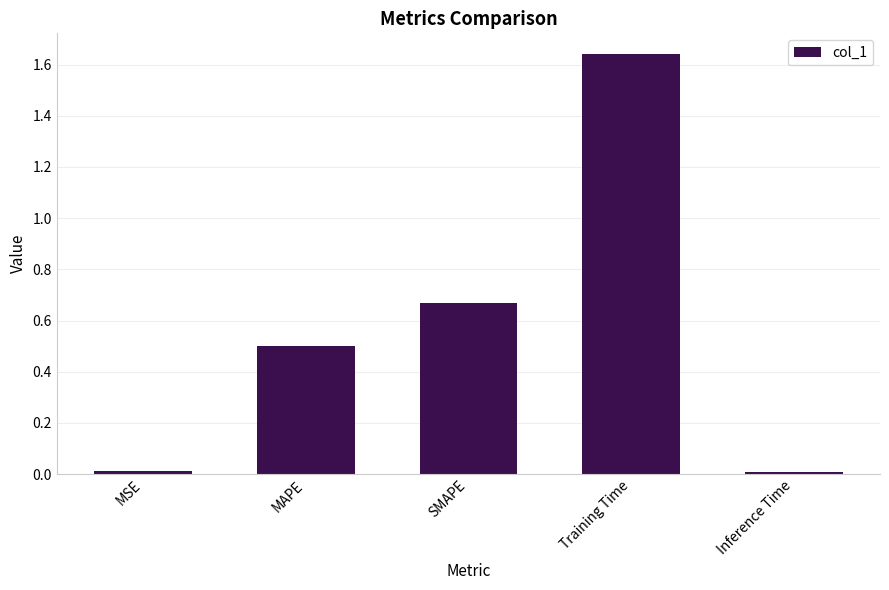

The value at MAPE is 0.5. True or false?

True